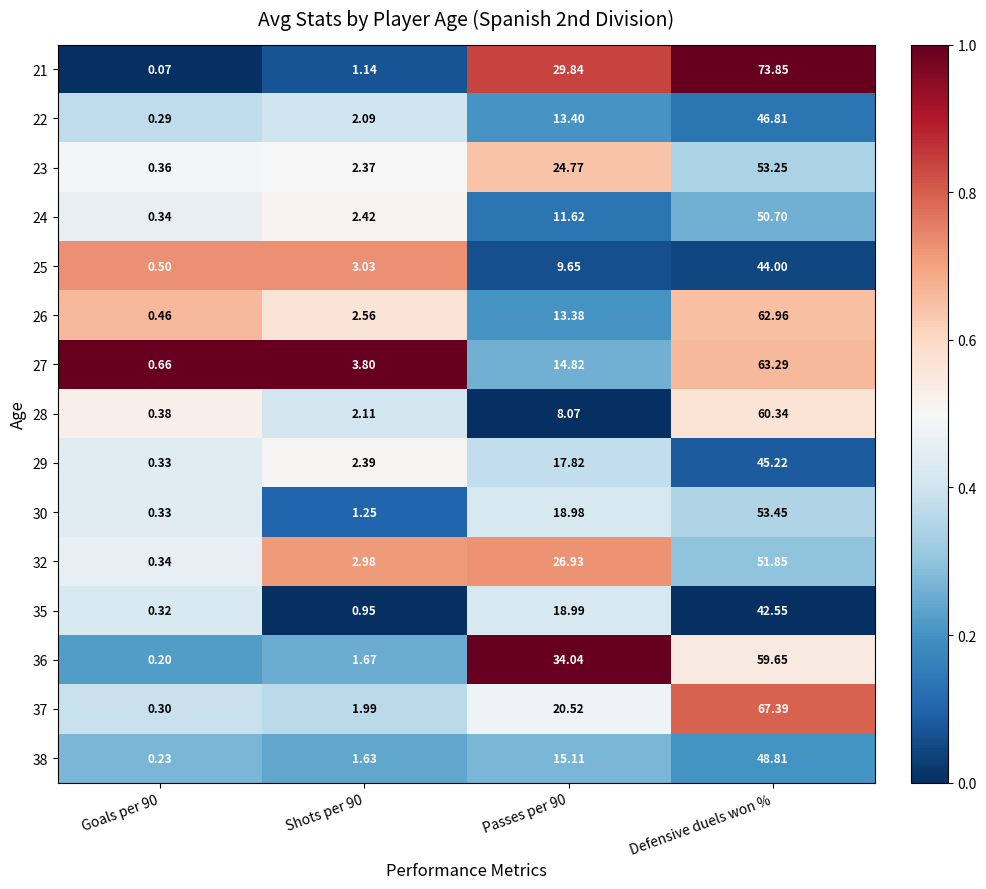

Which category has the highest value in the 30 series?

Defensive duels won %